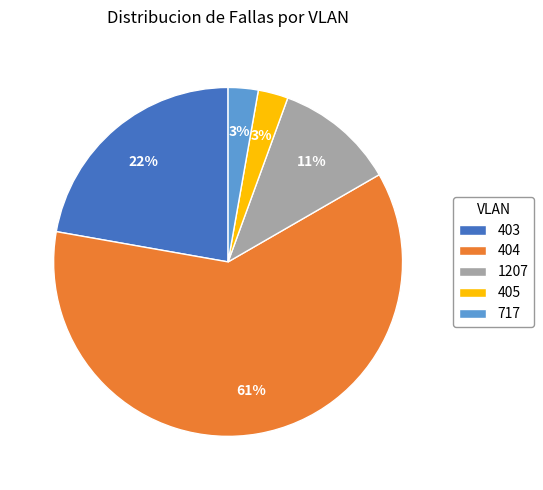

How many segments does this pie chart have?

5